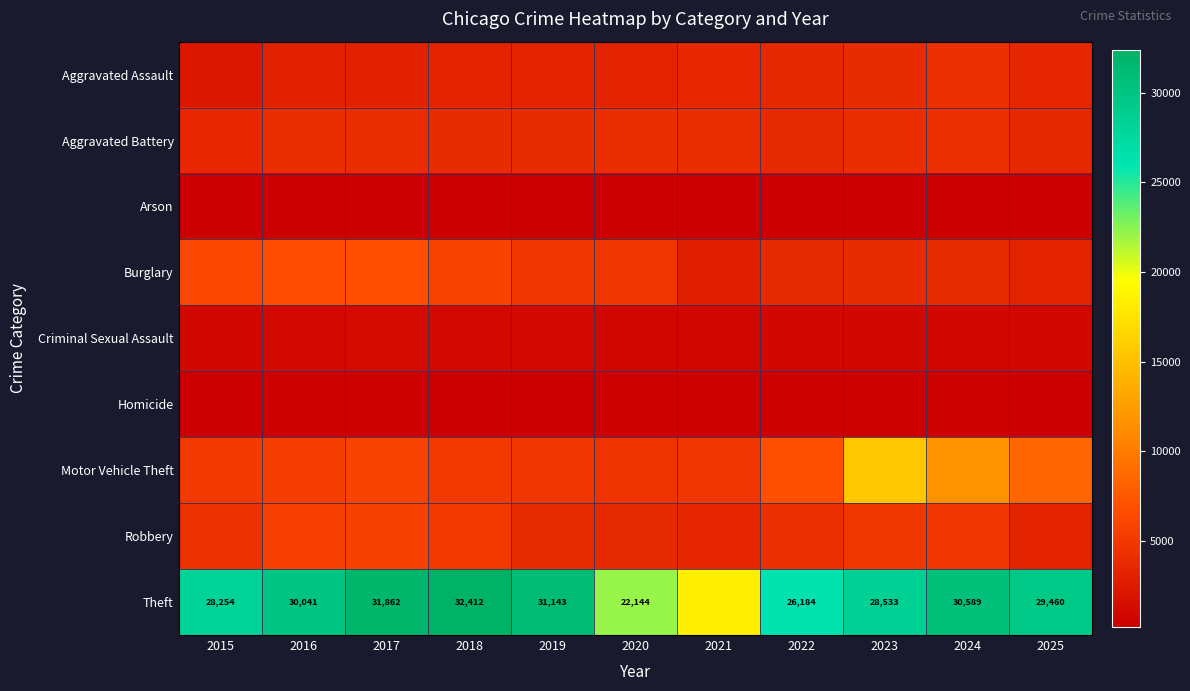

What is the difference between the Theft values at 2020 and 2024?

8445